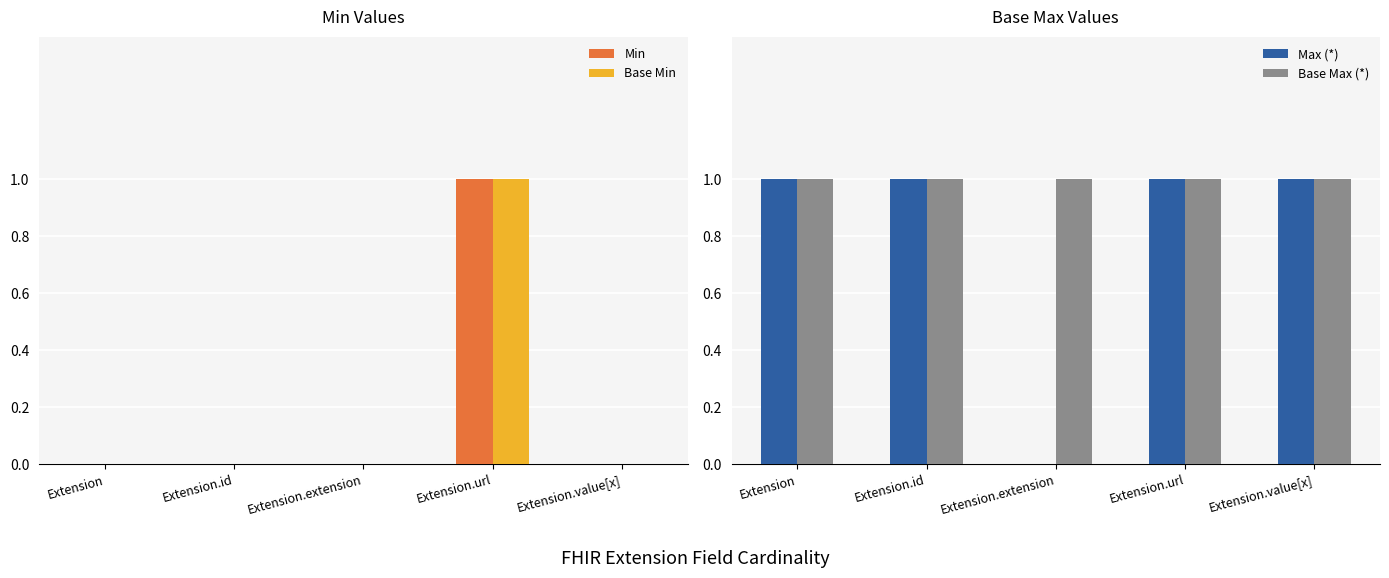

Reading left to right, transcribe all the data shown in this chart.

Min: Extension=0	Extension.id=0	Extension.extension=0	Extension.url=1	Extension.value[x]=0
Base Min: Extension=0	Extension.id=0	Extension.extension=0	Extension.url=1	Extension.value[x]=0
Max (*): Extension=1	Extension.id=1	Extension.extension=0	Extension.url=1	Extension.value[x]=1
Base Max (*): Extension=1	Extension.id=1	Extension.extension=1	Extension.url=1	Extension.value[x]=1